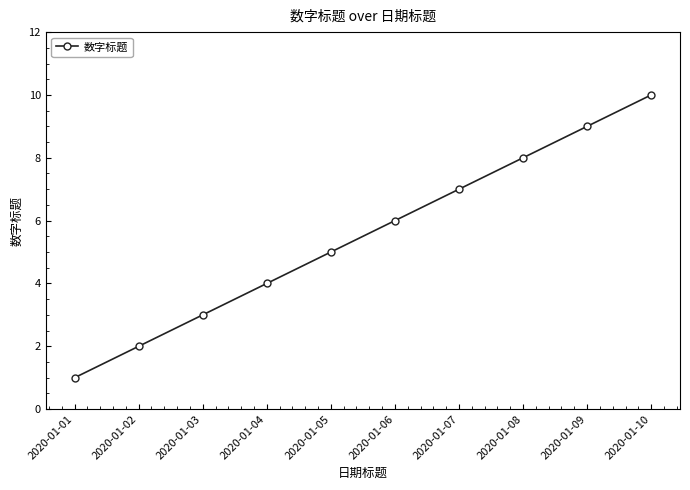

How many lines are shown in the chart?

1